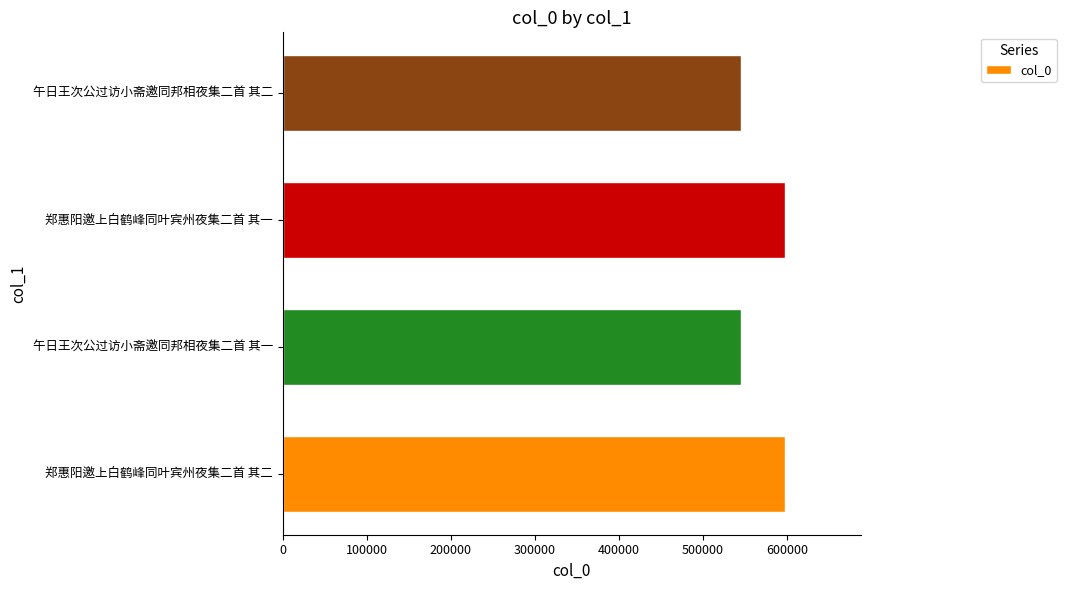

Which has a higher value, 郑惠阳邀上白鹤峰同叶宾州夜集二首 其二 or 午日王次公过访小斋邀同邦相夜集二首 其二?

郑惠阳邀上白鹤峰同叶宾州夜集二首 其二